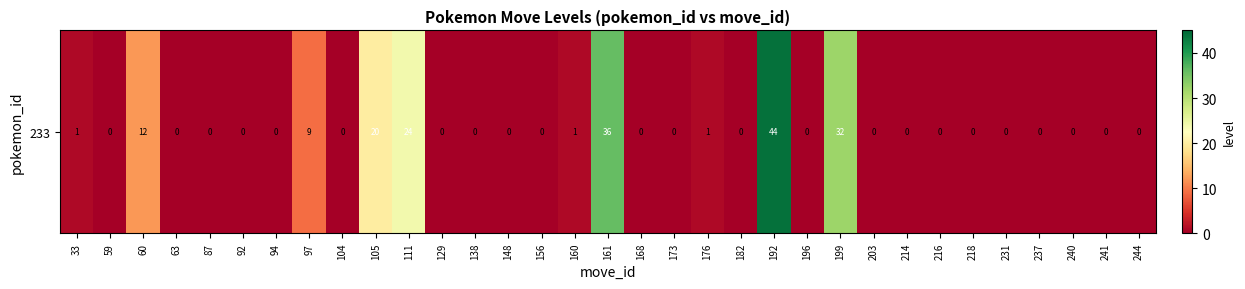

What is the average value?

5